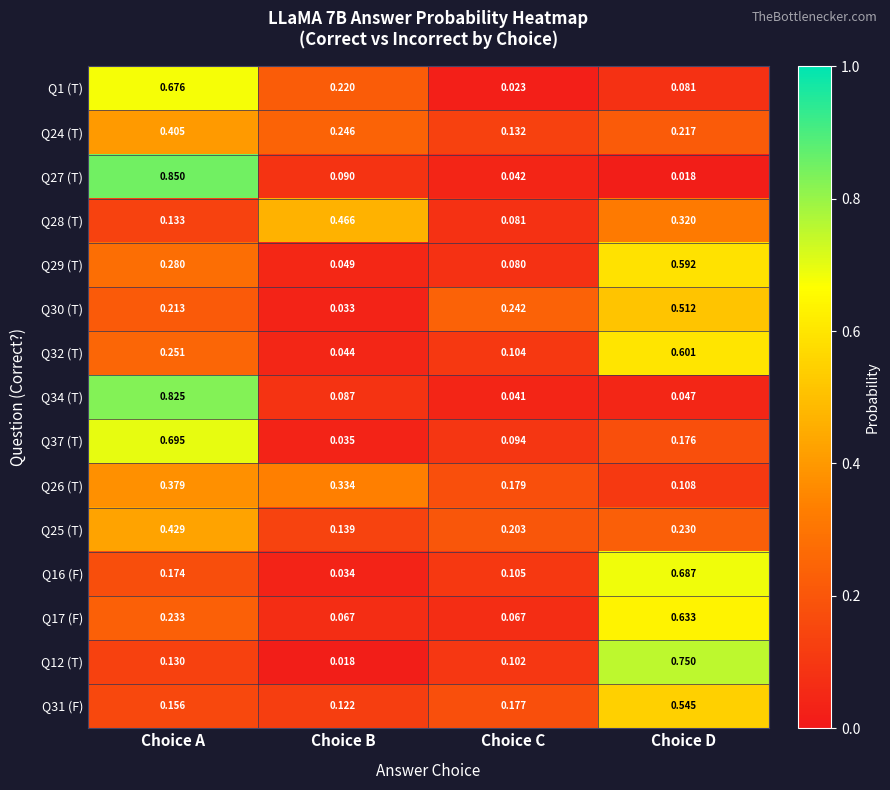

At which category is the sum across all series the highest?

Choice A